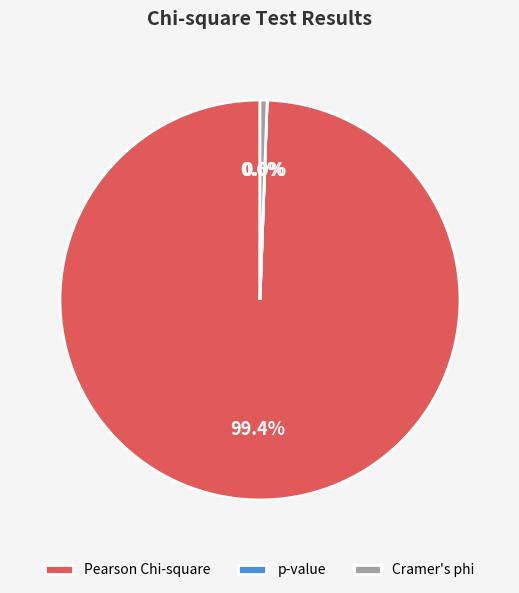

What is the largest slice in the pie chart?

Pearson Chi-square